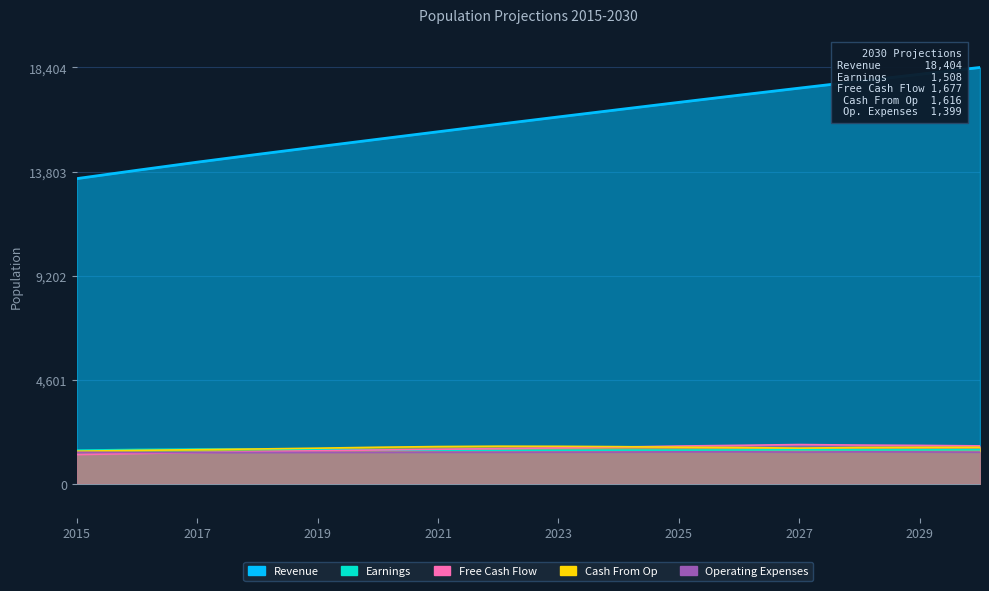

What is the greatest value displayed?

18404